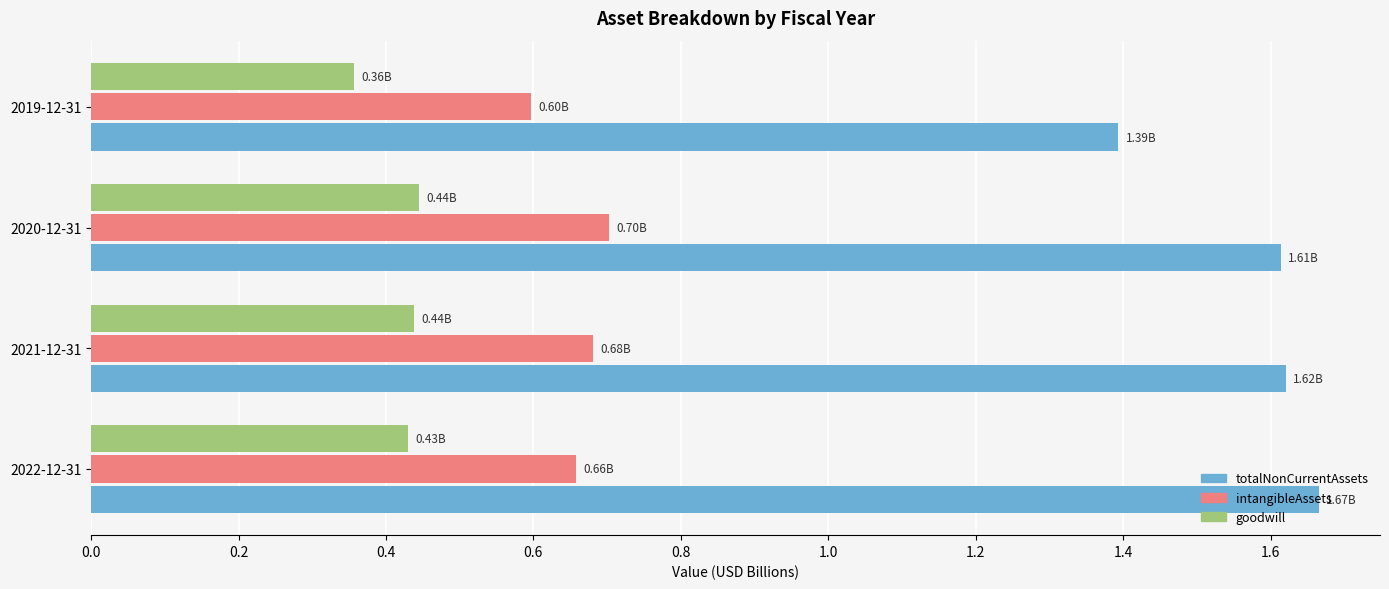

What is the total value across all series at 2022-12-31?

2.8